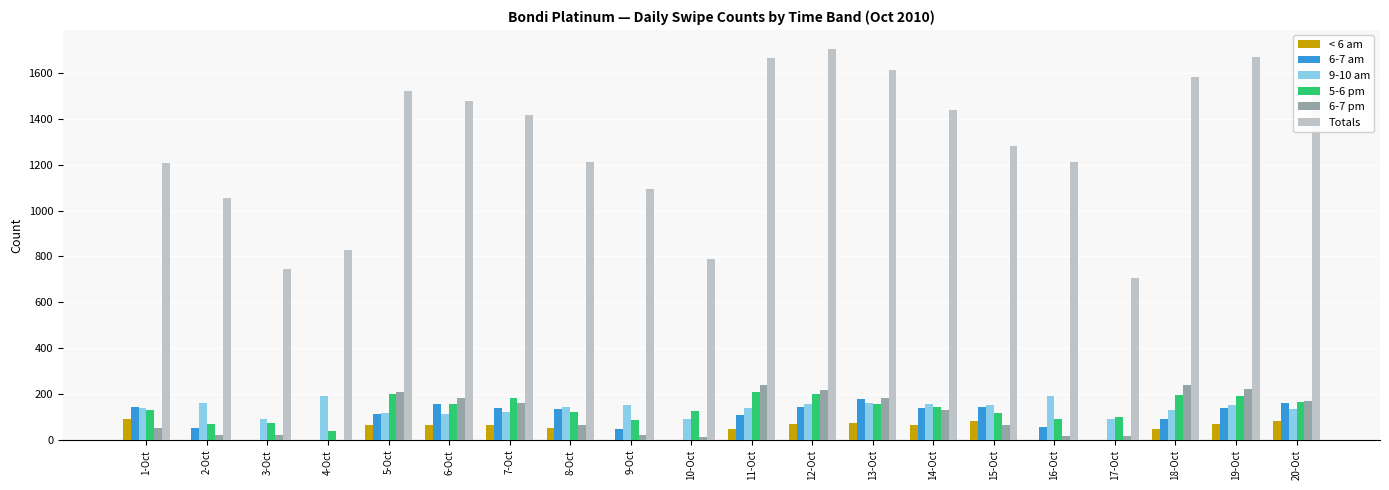

Which series has the largest total across all categories?

Totals